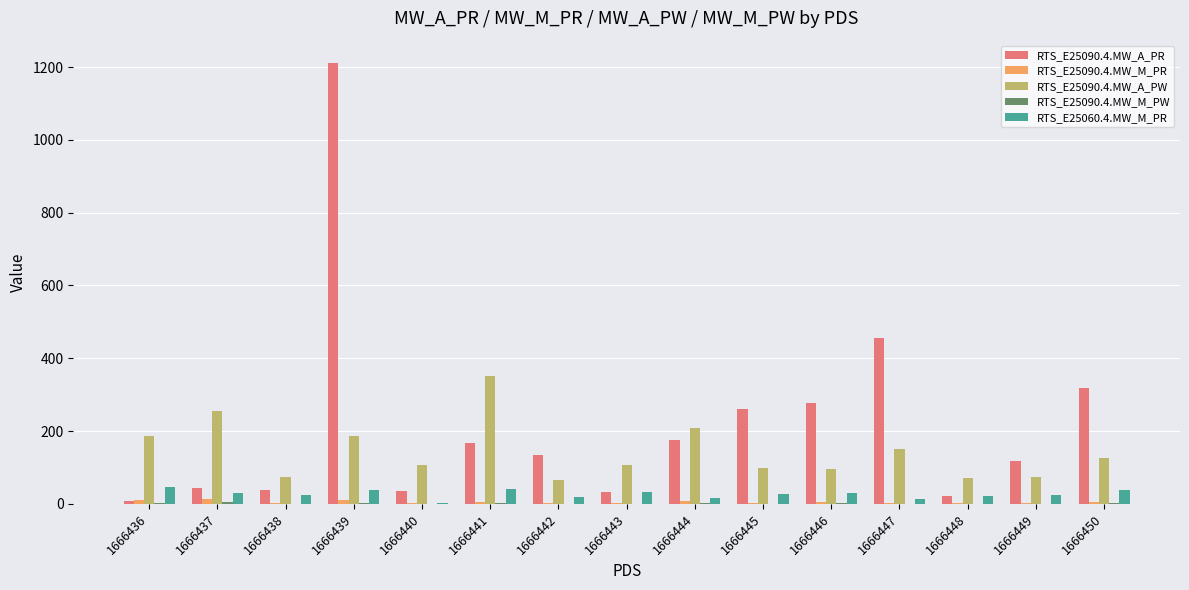

At which category does the chart reach its peak across all series?

1666439